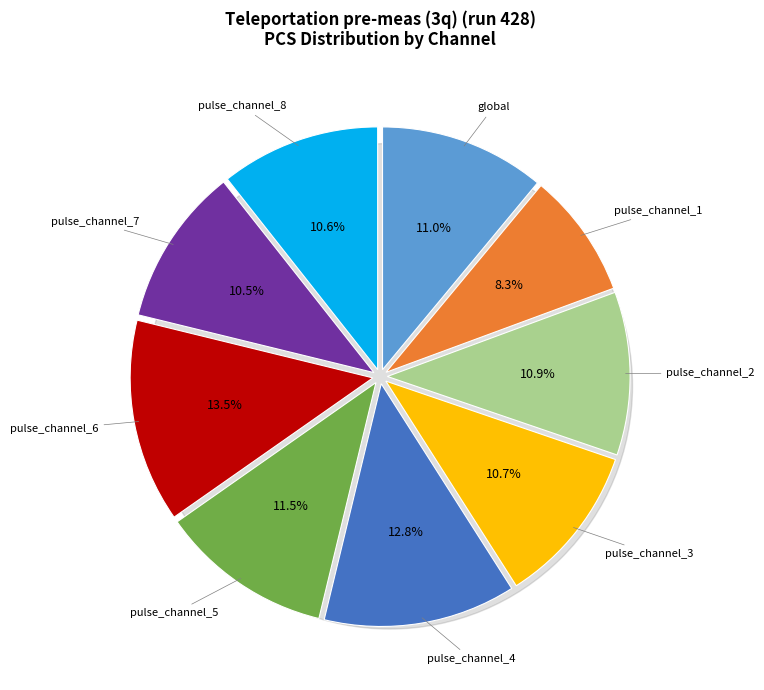

Is there a majority slice in this chart?

No